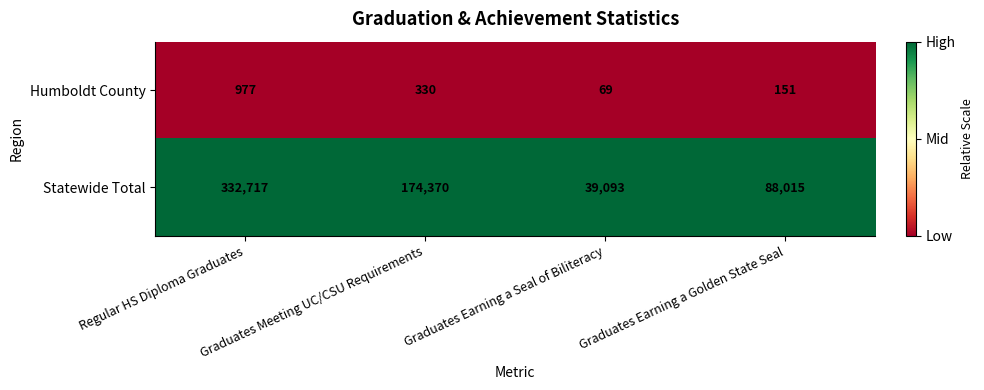

Is it true that Humboldt County equals 1578 at Regular HS Diploma Graduates?

False